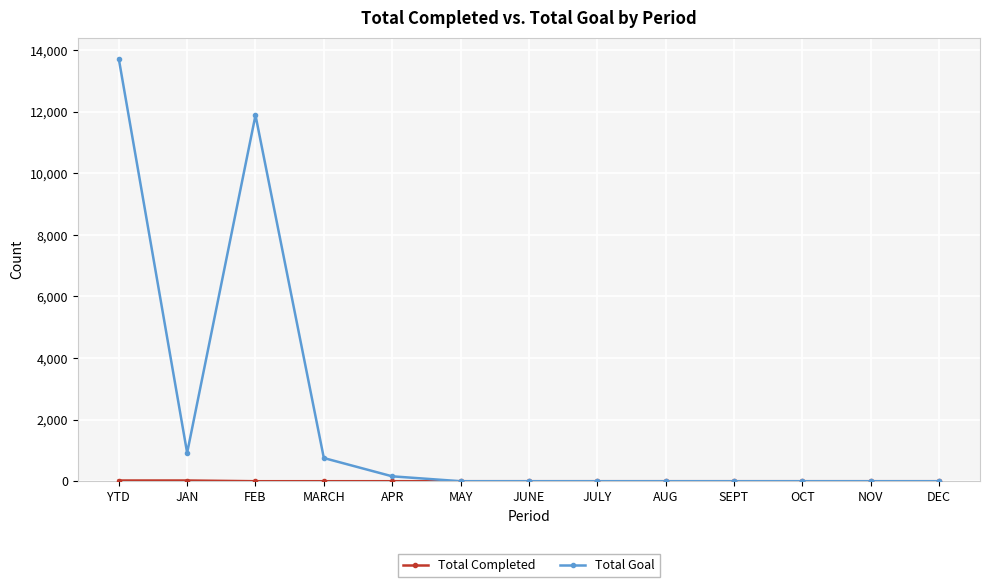

What is the label of the 6th point from the left?

MAY